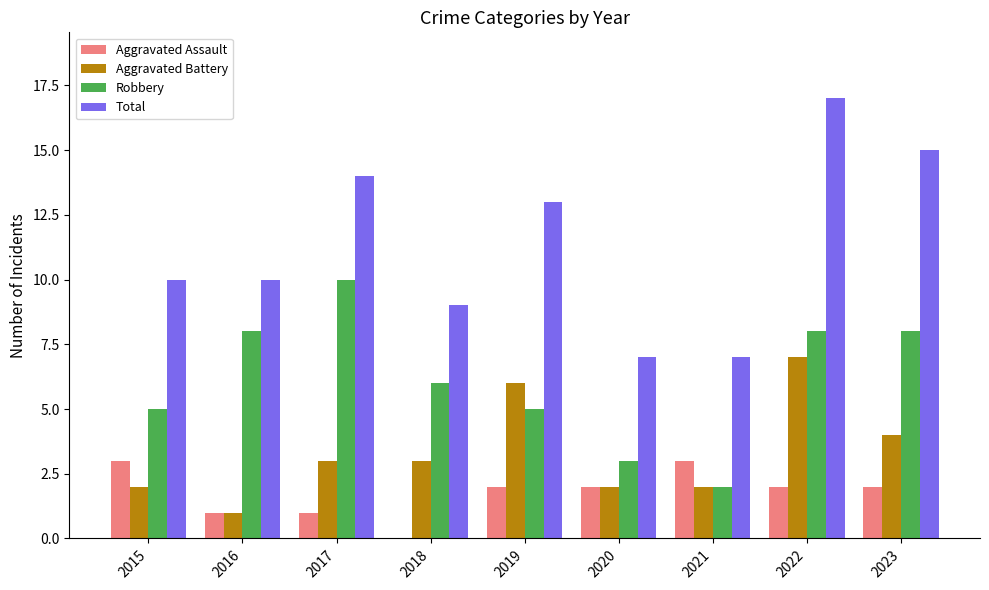

At which category is the sum across all series the highest?

2022